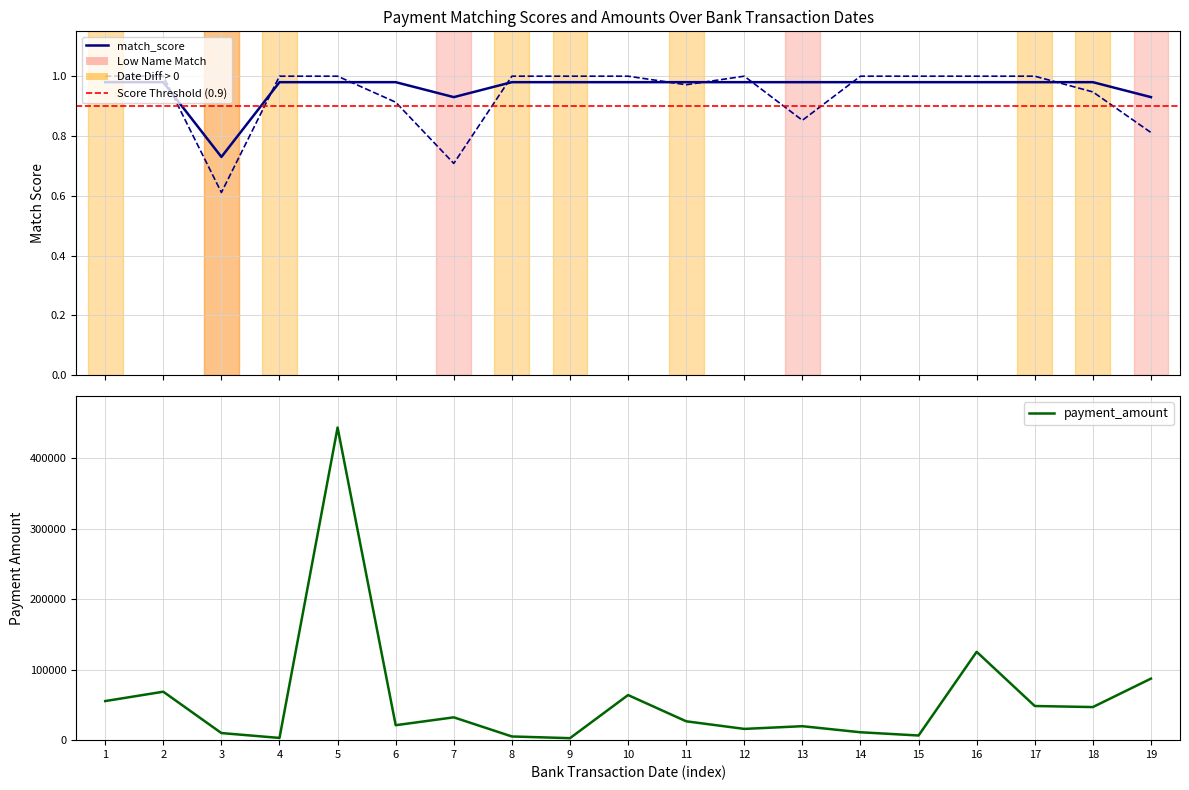

True or false: name_match_score and payment_amount intersect in this chart.

False